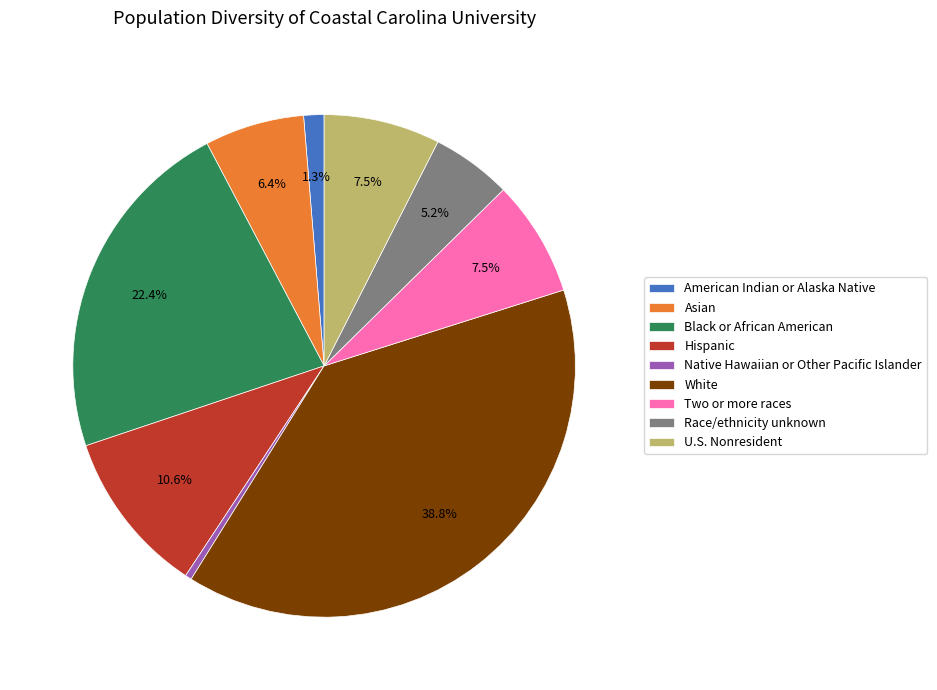

What portion of the pie excludes Hispanic?

89.4%